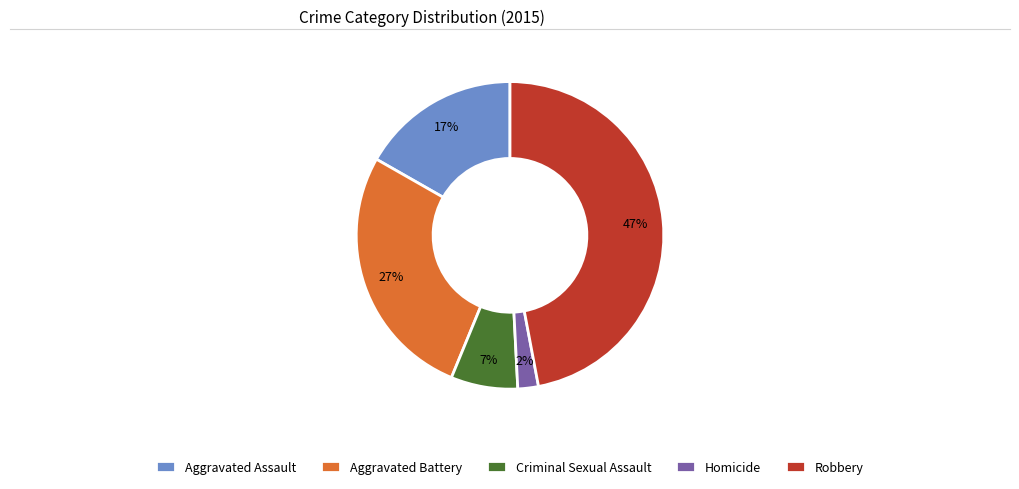

How many slices are in this pie chart?

5